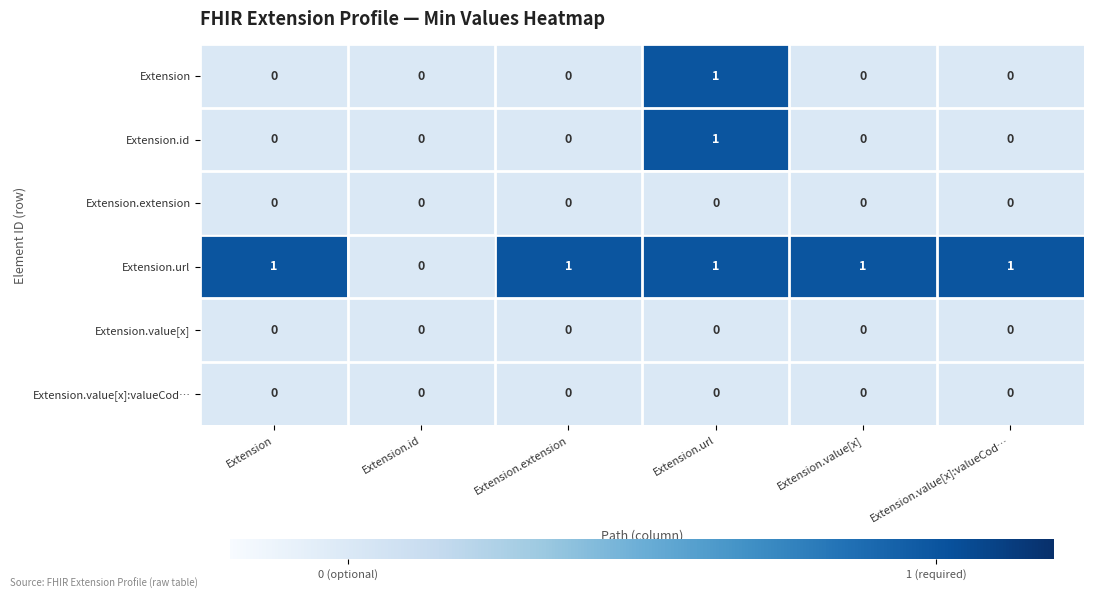

At which category is the sum across all series the highest?

Extension.url